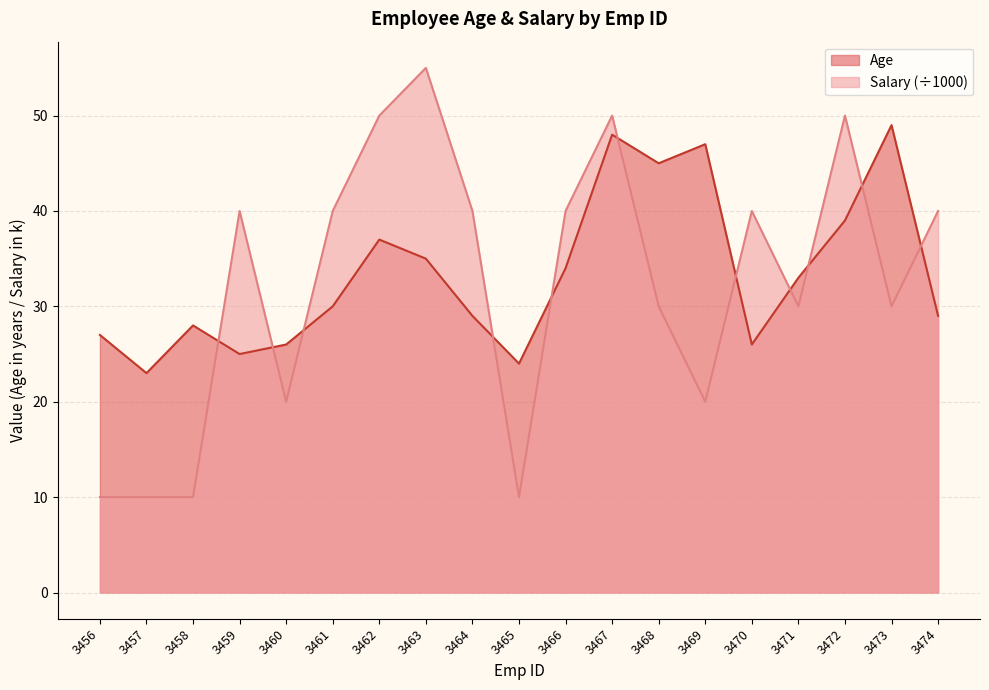

Rank the series by their maximum value, from lowest to highest.

Age, Salary (÷1000)